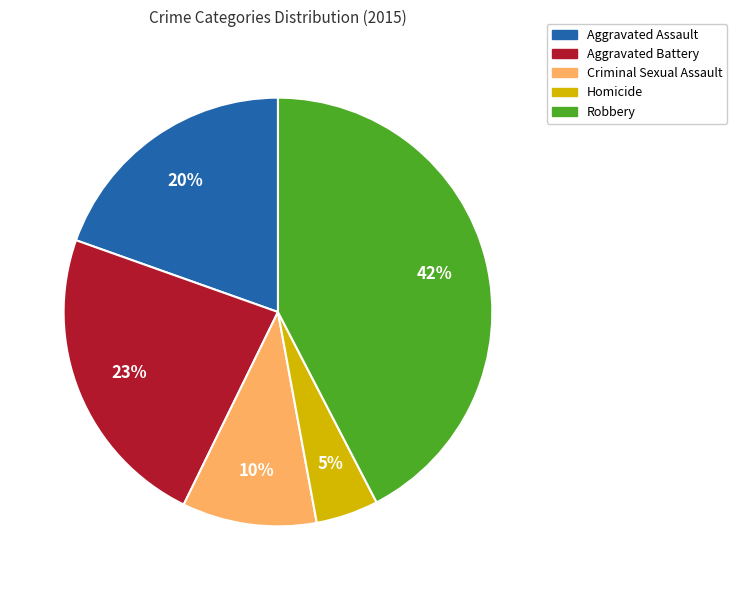

Is the sum of Aggravated Battery and Criminal Sexual Assault greater than half?

No